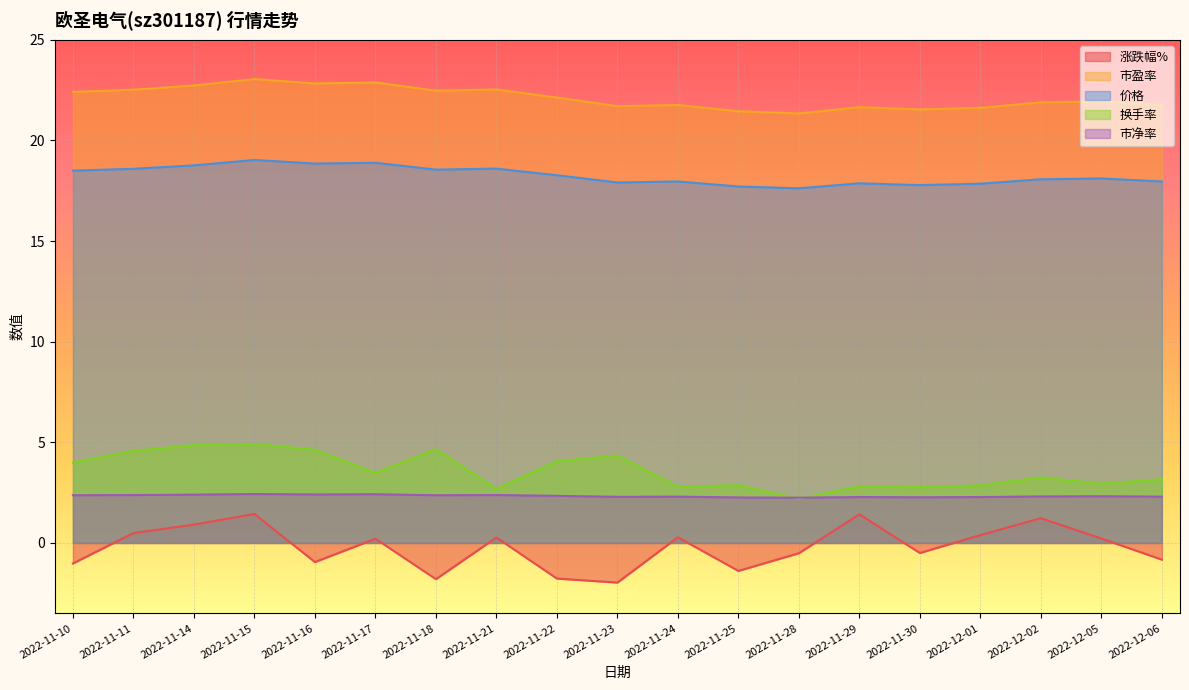

What position from the left is 2022-11-22?

9